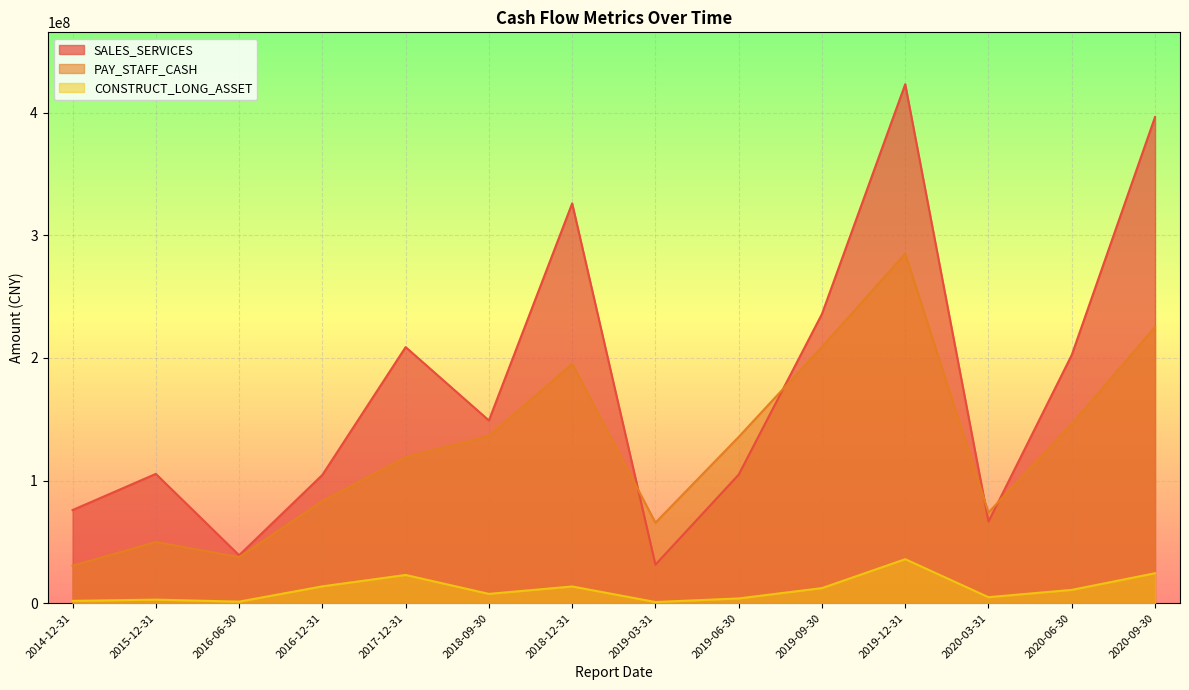

What is the greatest value displayed?

423129344.9